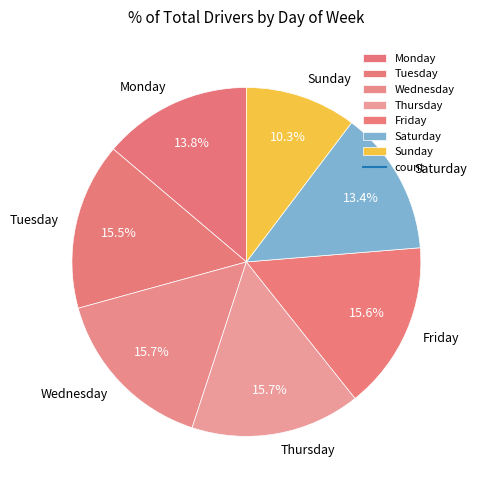

To the nearest percent, what is the difference between the largest and smallest slice percentages?

5%